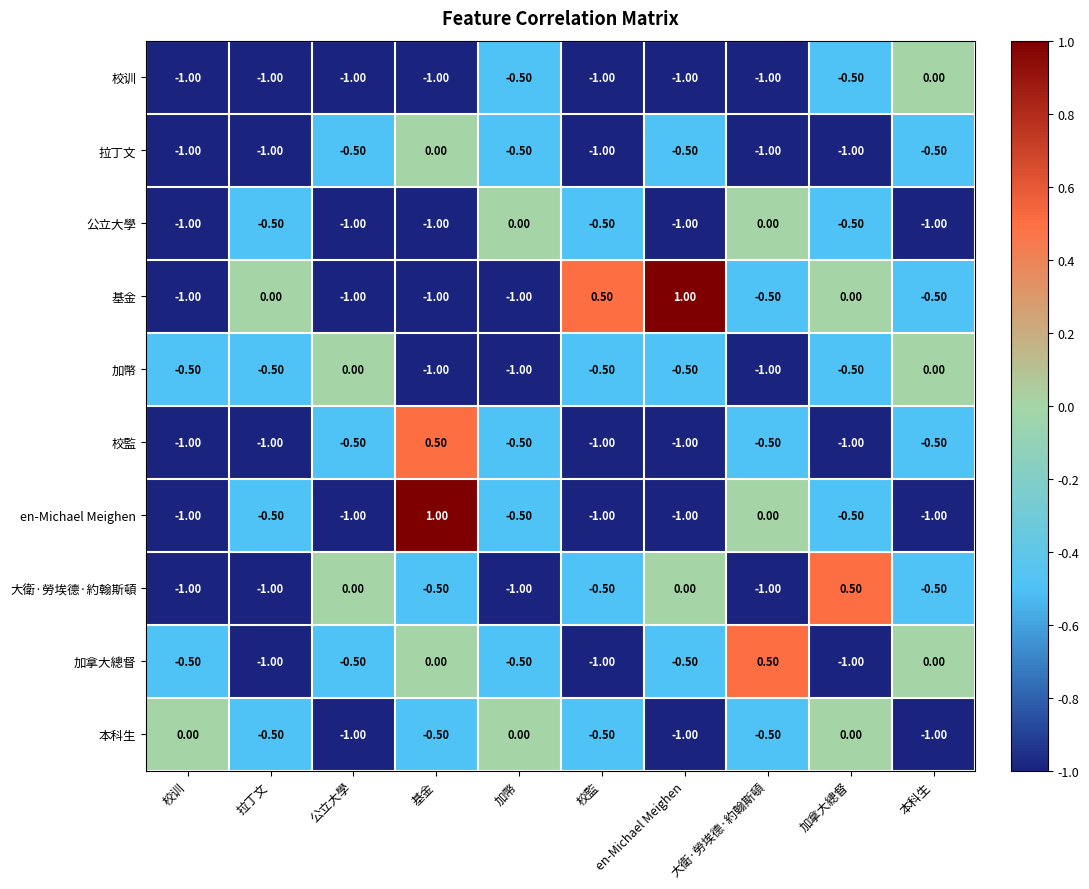

What is the maximum value shown in the chart?

1.0